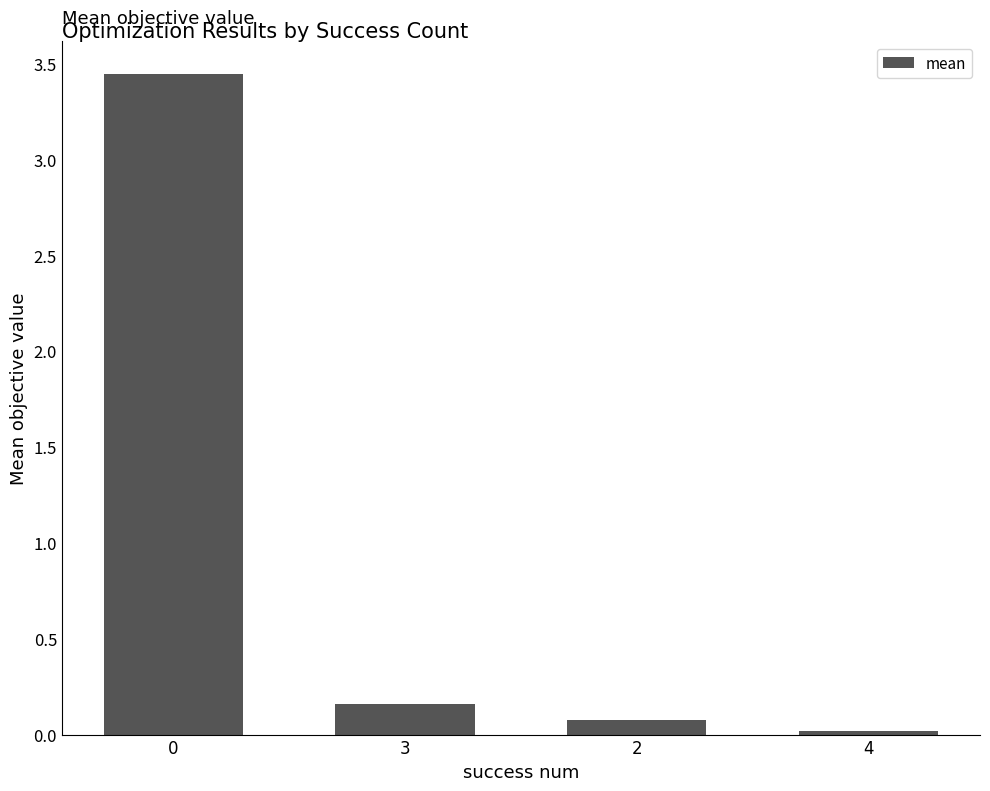

What is the label of the 1st bar from the right?

4